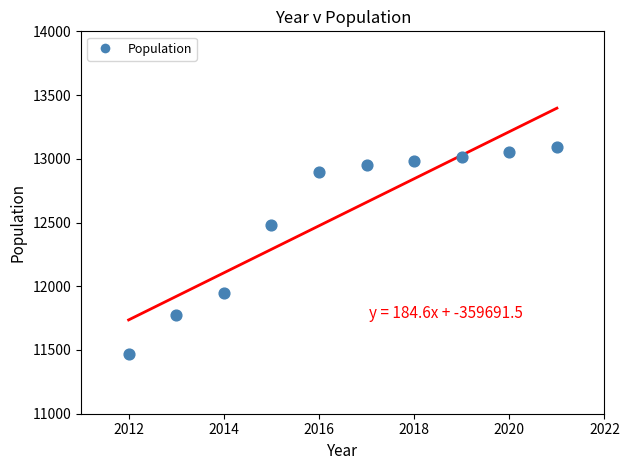

What Y value in the scatter plot is closest to 12277?

12482